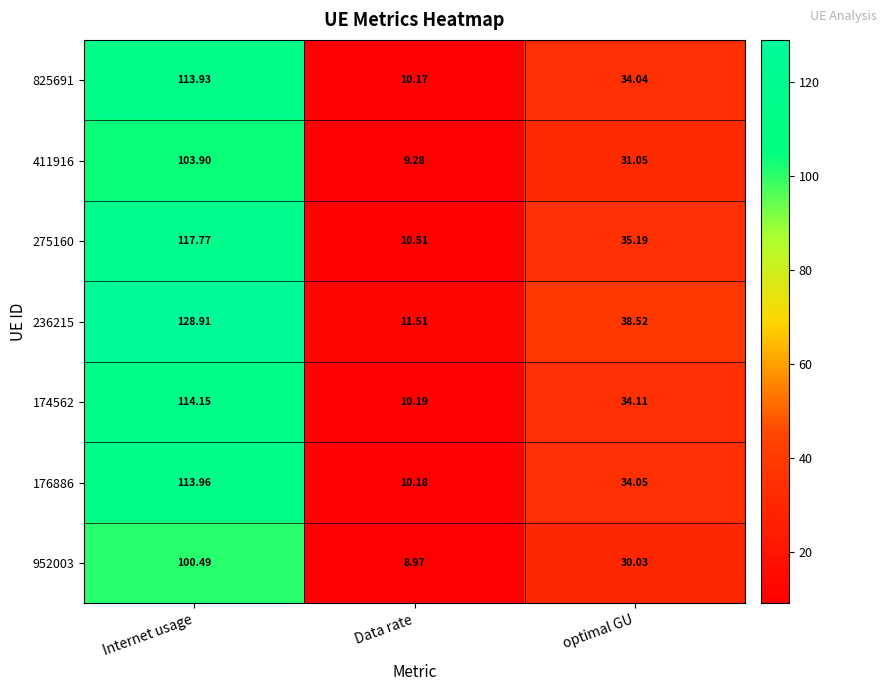

How many series are shown in this chart?

7